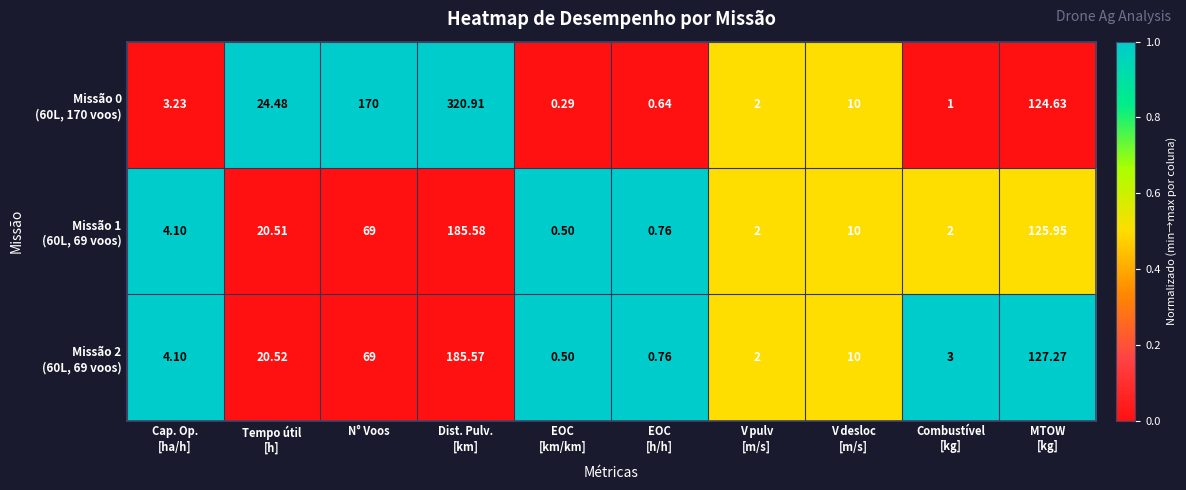

What is the greatest value displayed?

320.9